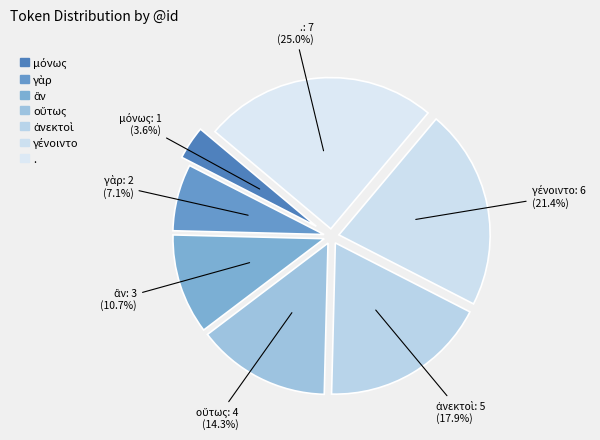

What is the largest slice in the pie chart?

.